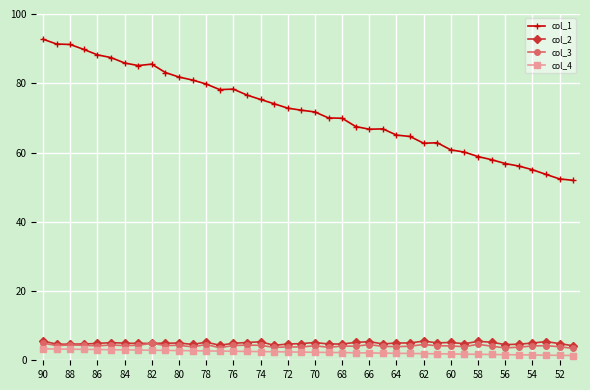

True or false: col_1 and col_2 cross at least once.

False